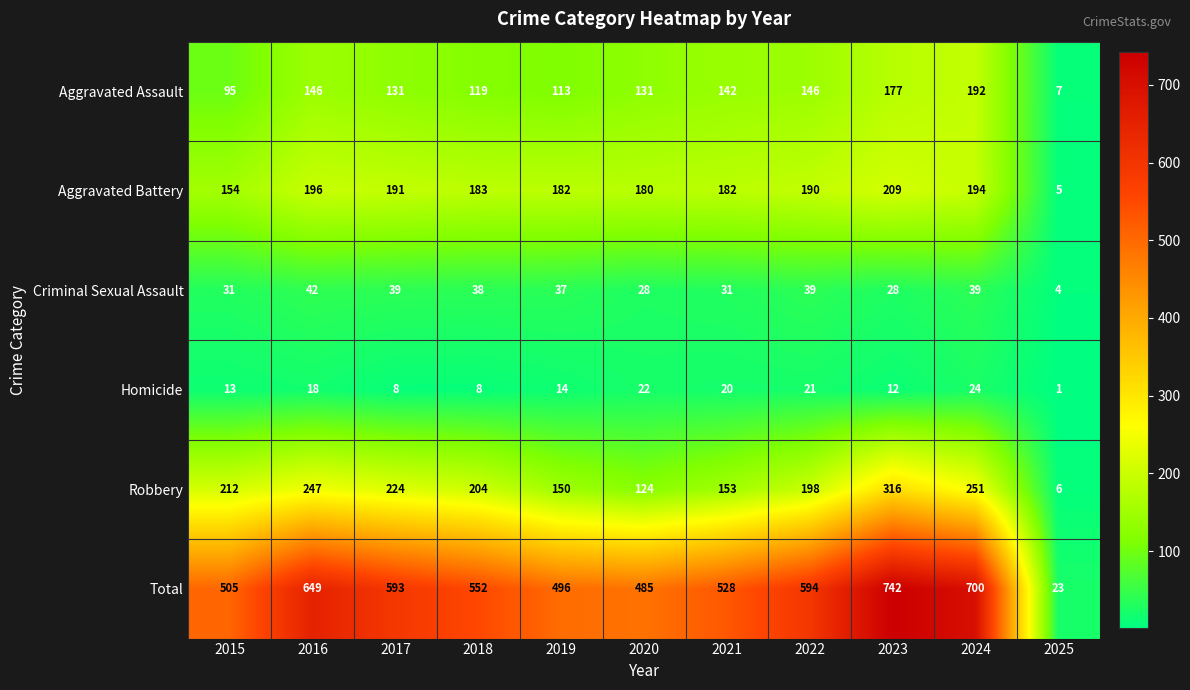

What is the approximate value of Aggravated Battery at 2017?

191